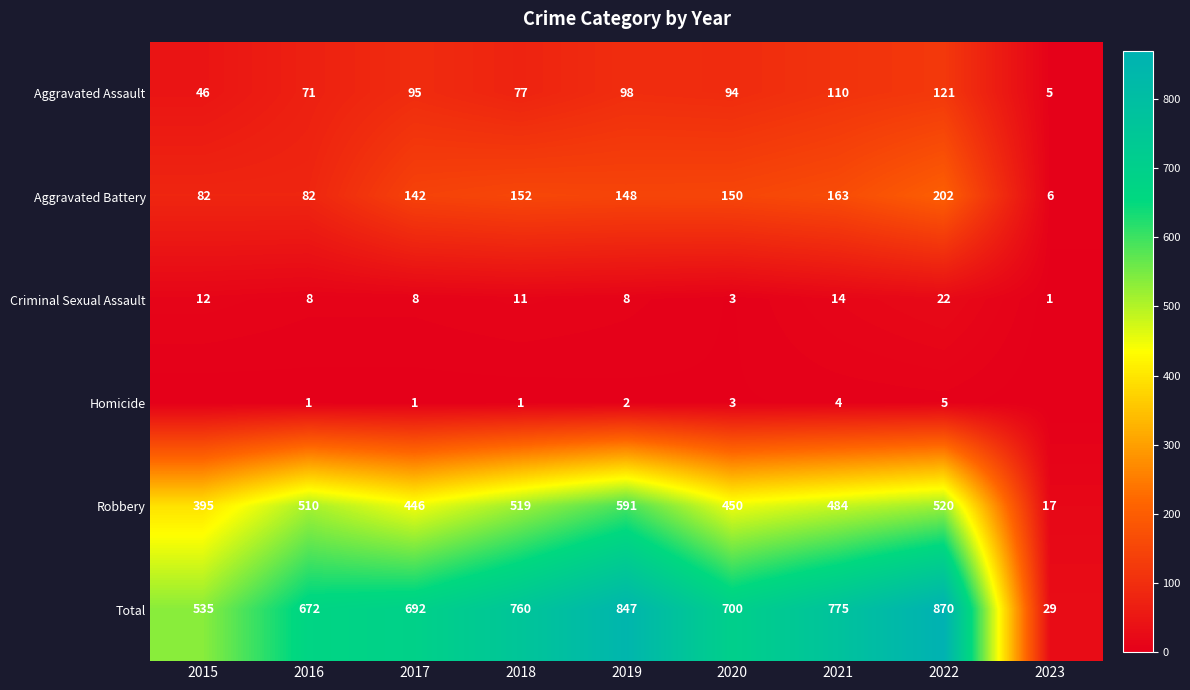

True or false: Robbery has a value of 215 at 2021.

False